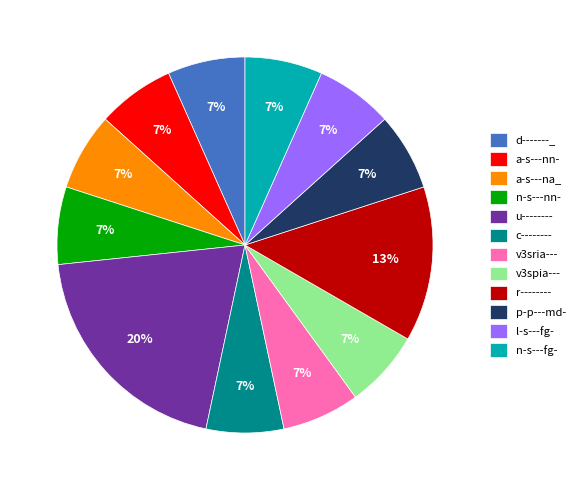

What is the largest slice in the pie chart?

u--------